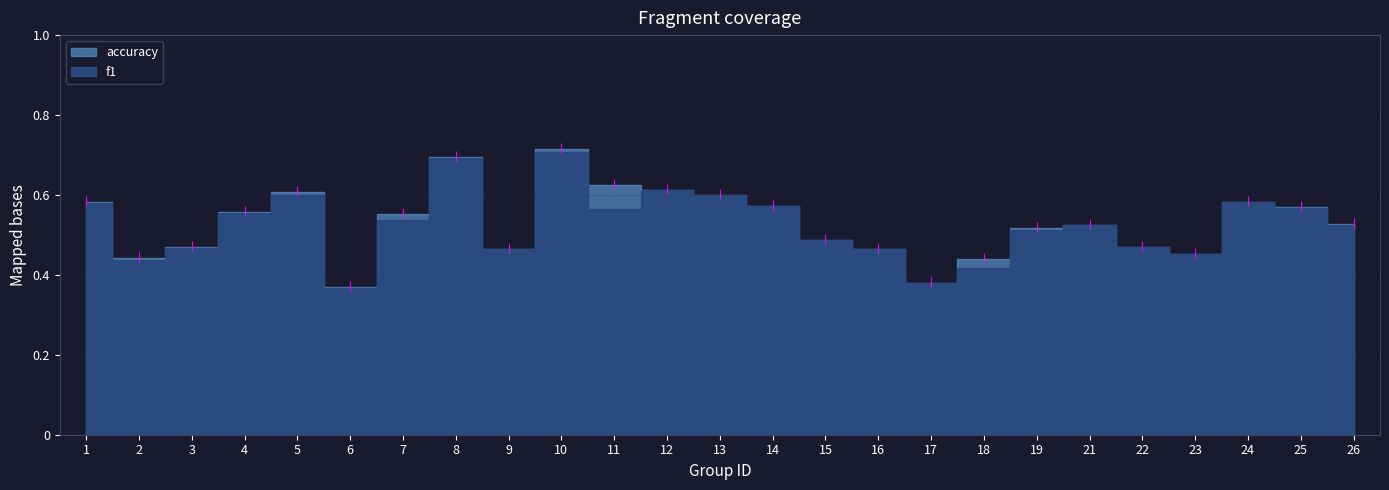

What is the total value across all series at 2?

0.9